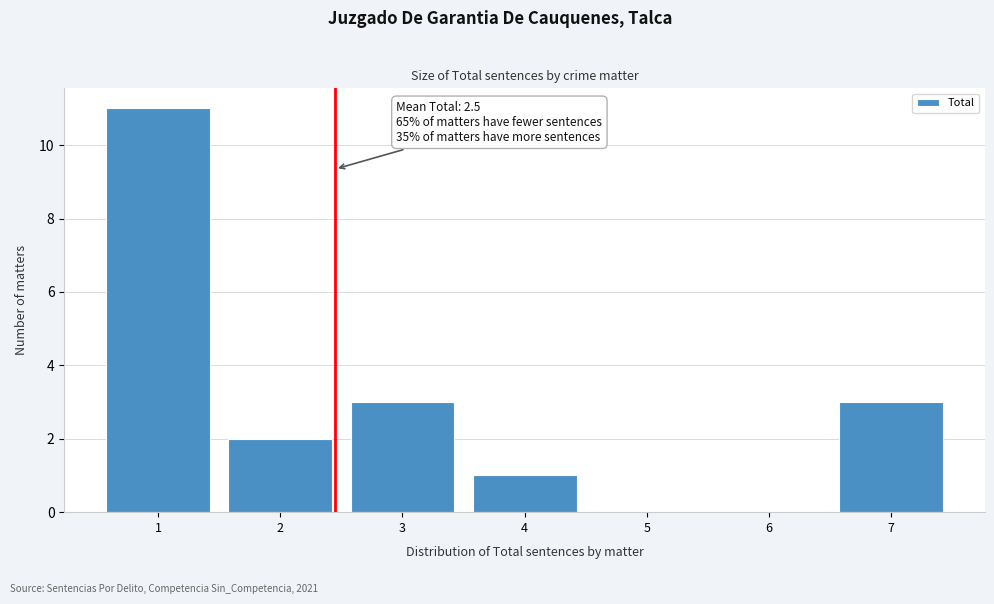

Reading left to right, transcribe all the data shown in this chart.

1=11	2=2	3=3	4=1	5=0	6=0	7=3